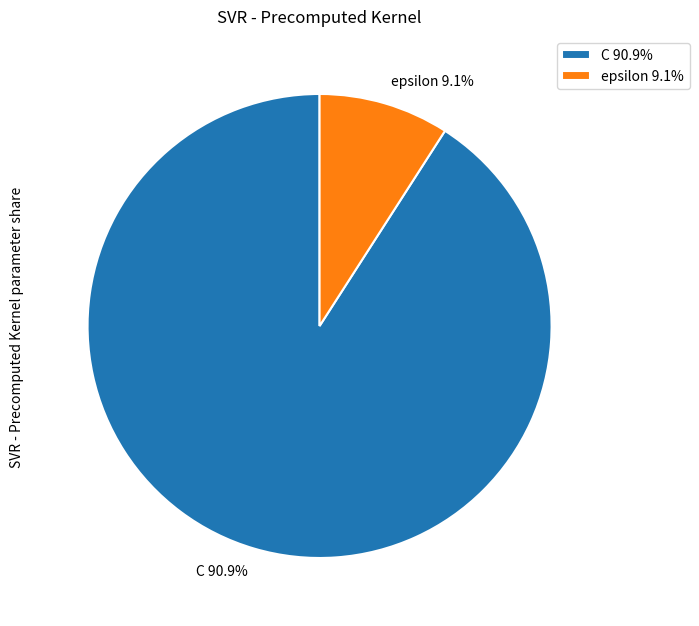

Approximately how many times larger is the value at C compared to epsilon?

10.0